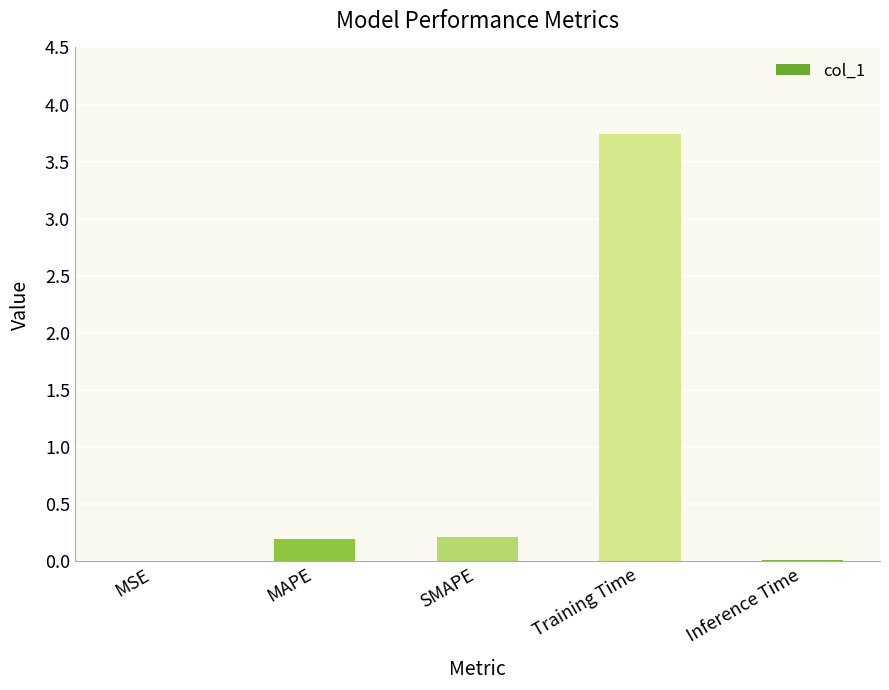

True or false: the data shows 6.4 at Training Time.

False